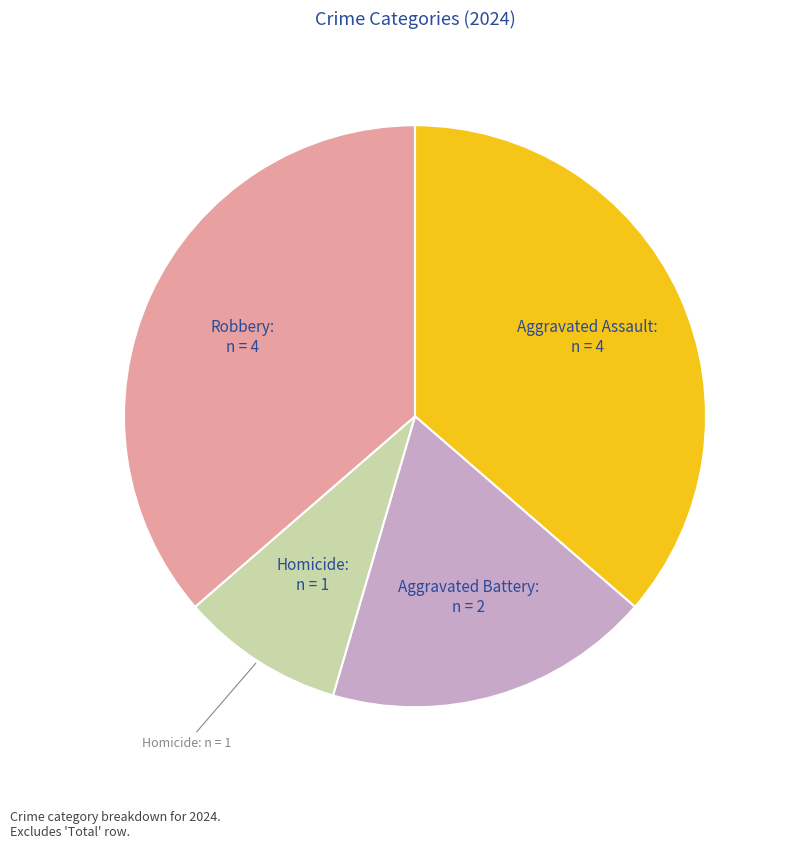

Does Robbery account for over 50% of the chart?

No